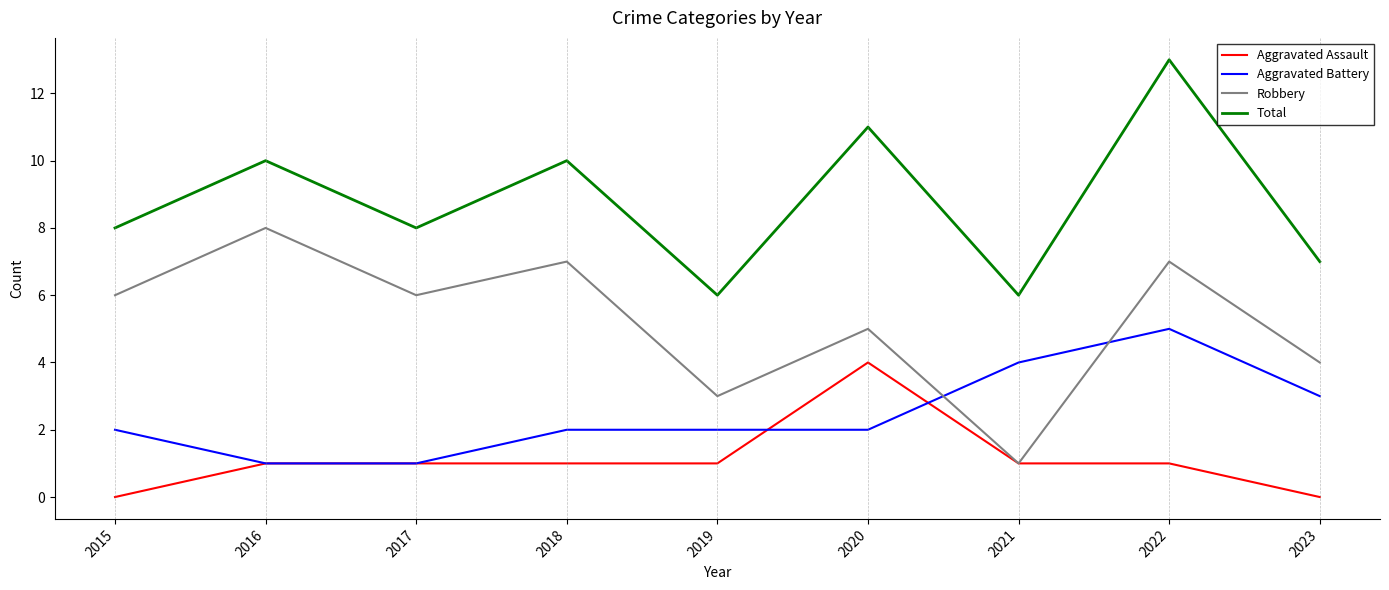

True or false: Total and Aggravated Assault cross at least once.

False